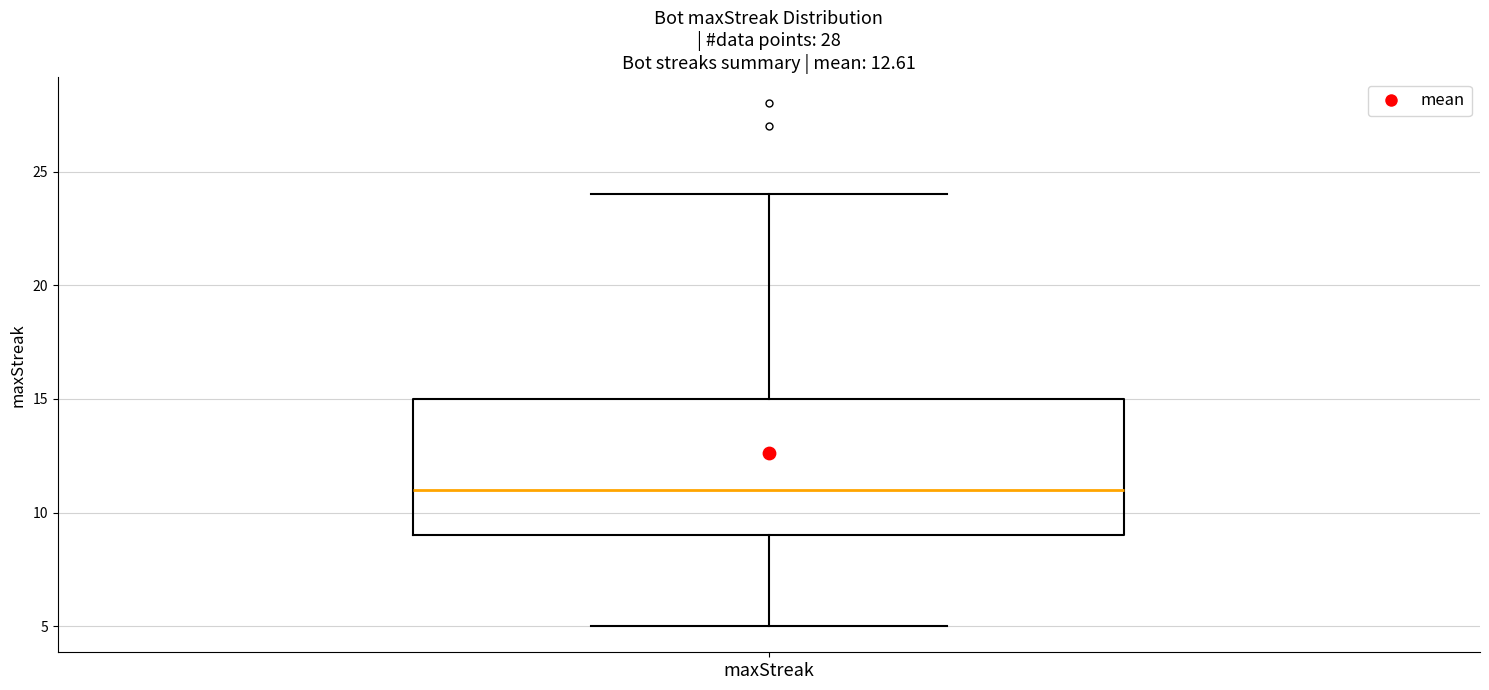

Read this box plot against the y-axis: the position of the median line, the range covered by the box, and the ends of both whiskers. The values are not printed on the chart, so give them approximately, as read against the axis.

median 11, box 9 to 15, whiskers 5 to 24